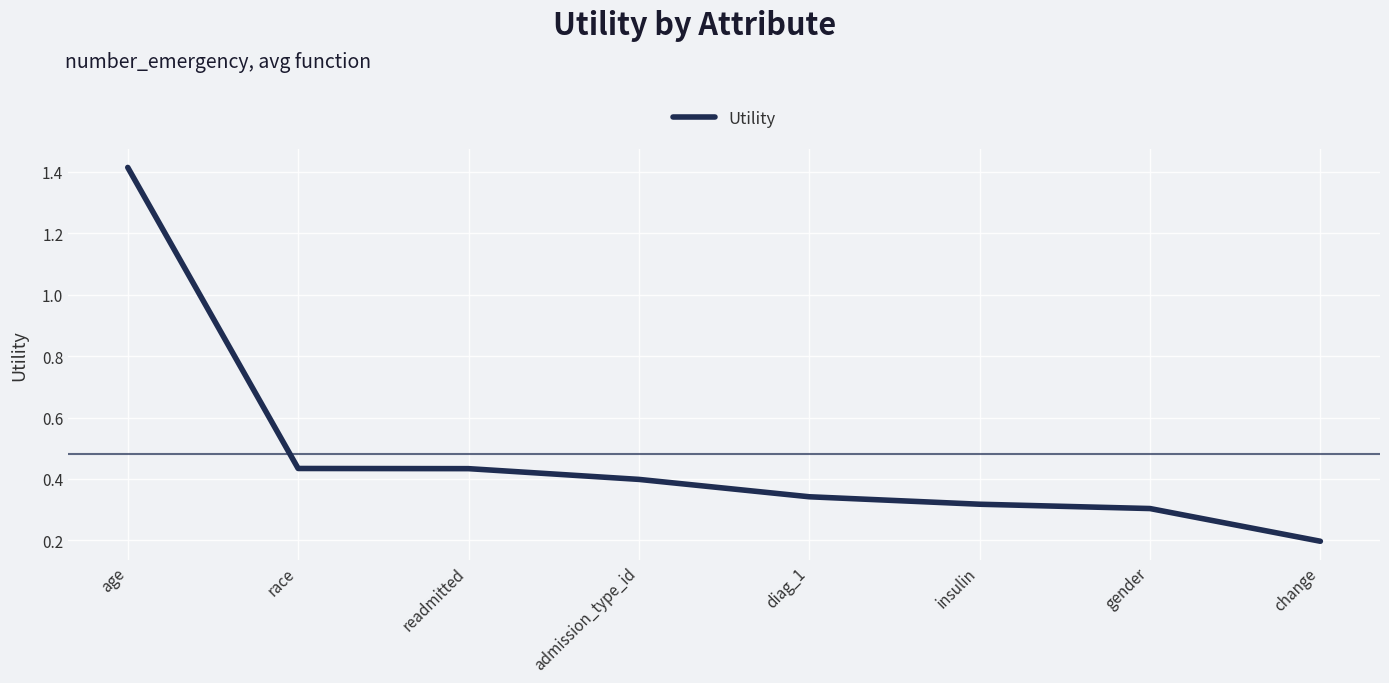

How many lines are shown in the chart?

1